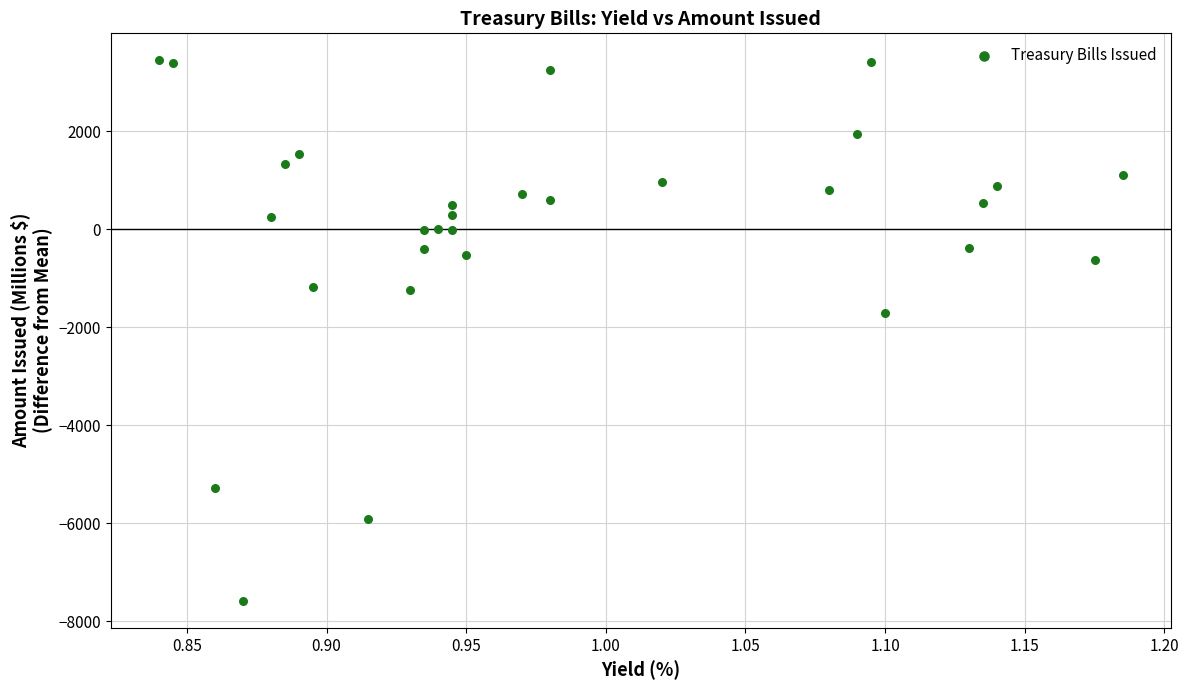

What is the range of Y values (max minus min)?

11027